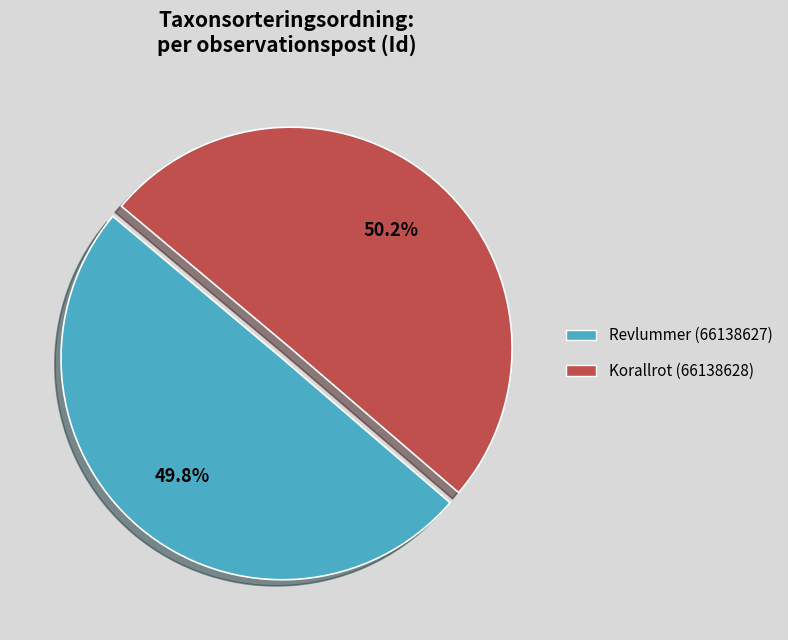

What is the ratio of the value at Korallrot (66138628) to the value at Revlummer (66138627)?

1.0